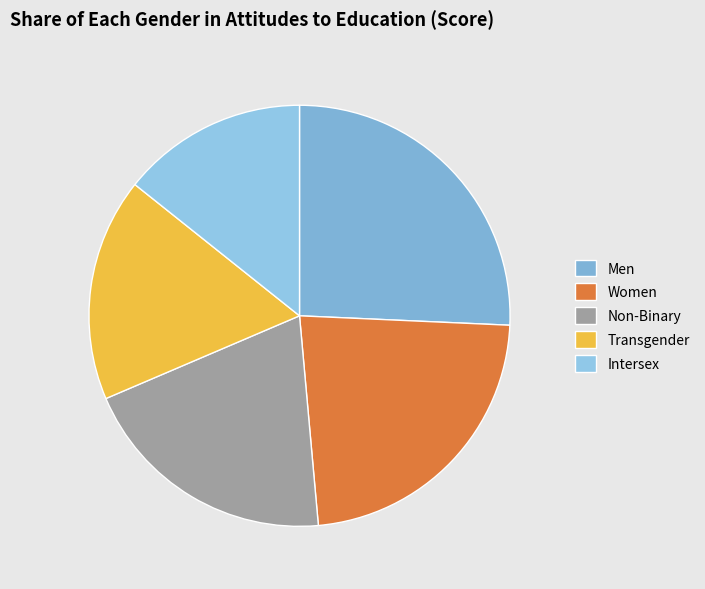

Is there any slice that represents more than half of the pie?

No